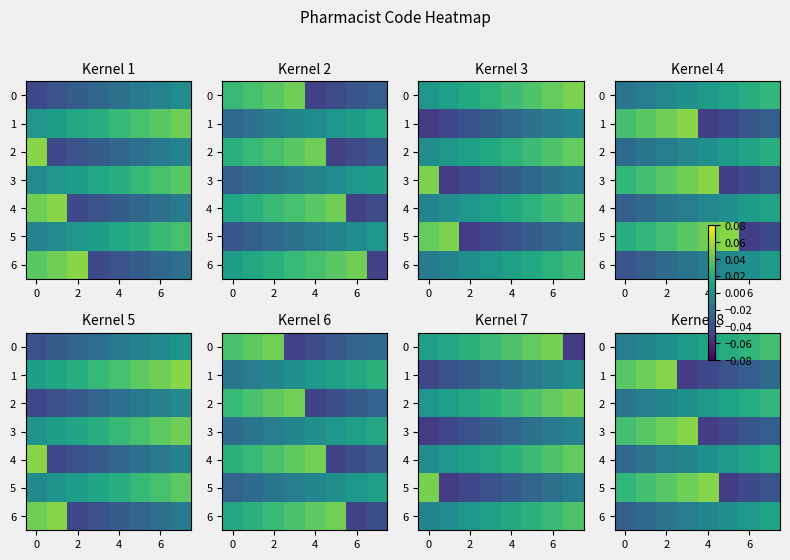

Reading right to left, transcribe all the data shown in this chart.

row_0: 0.0	0.0	0.0	0.0	0.0	0.0	-0.0	-0.0
row_1: -0.0	-0.0	-0.0	-0.0	-0.1	0.1	0.0	0.0
row_2: 0.0	0.0	0.0	0.0	0.0	-0.0	-0.0	-0.0
row_3: -0.0	-0.0	-0.0	-0.1	0.1	0.0	0.0	0.0
row_4: 0.0	0.0	0.0	0.0	-0.0	-0.0	-0.0	-0.0
row_5: -0.0	-0.0	-0.1	0.1	0.0	0.0	0.0	0.0
row_6: 0.0	0.0	0.0	-0.0	-0.0	-0.0	-0.0	-0.0